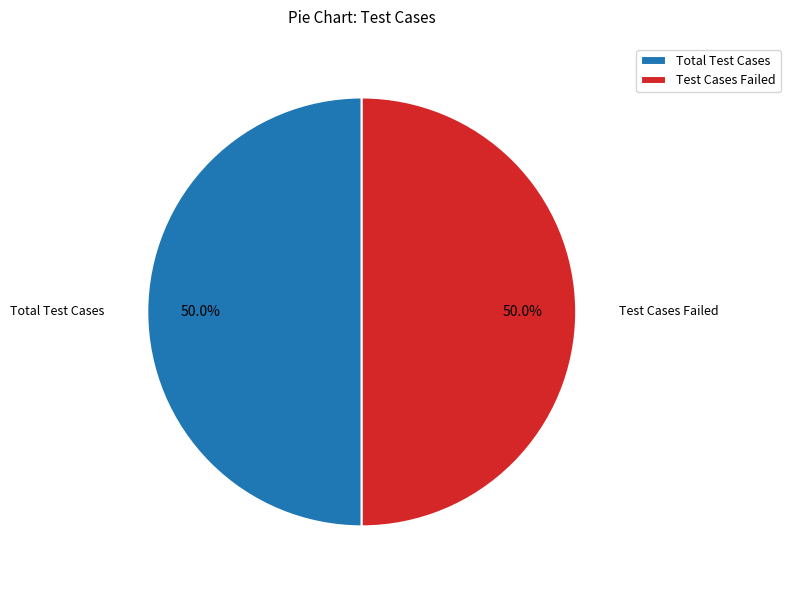

What percentage do Total Test Cases and Test Cases Failed together represent?

100.0%